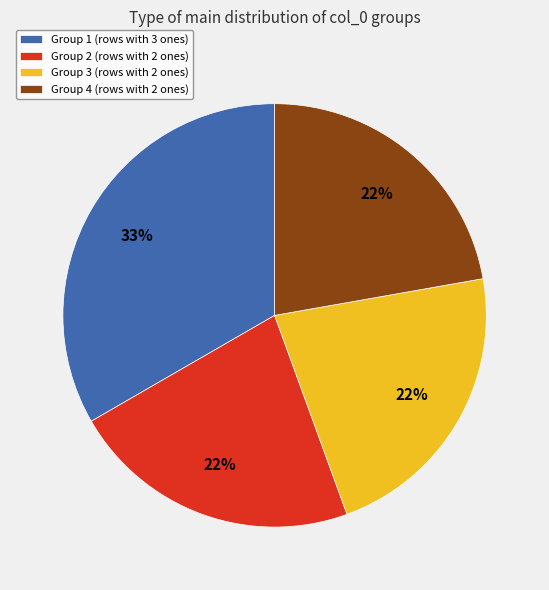

Is there a majority slice in this chart?

No